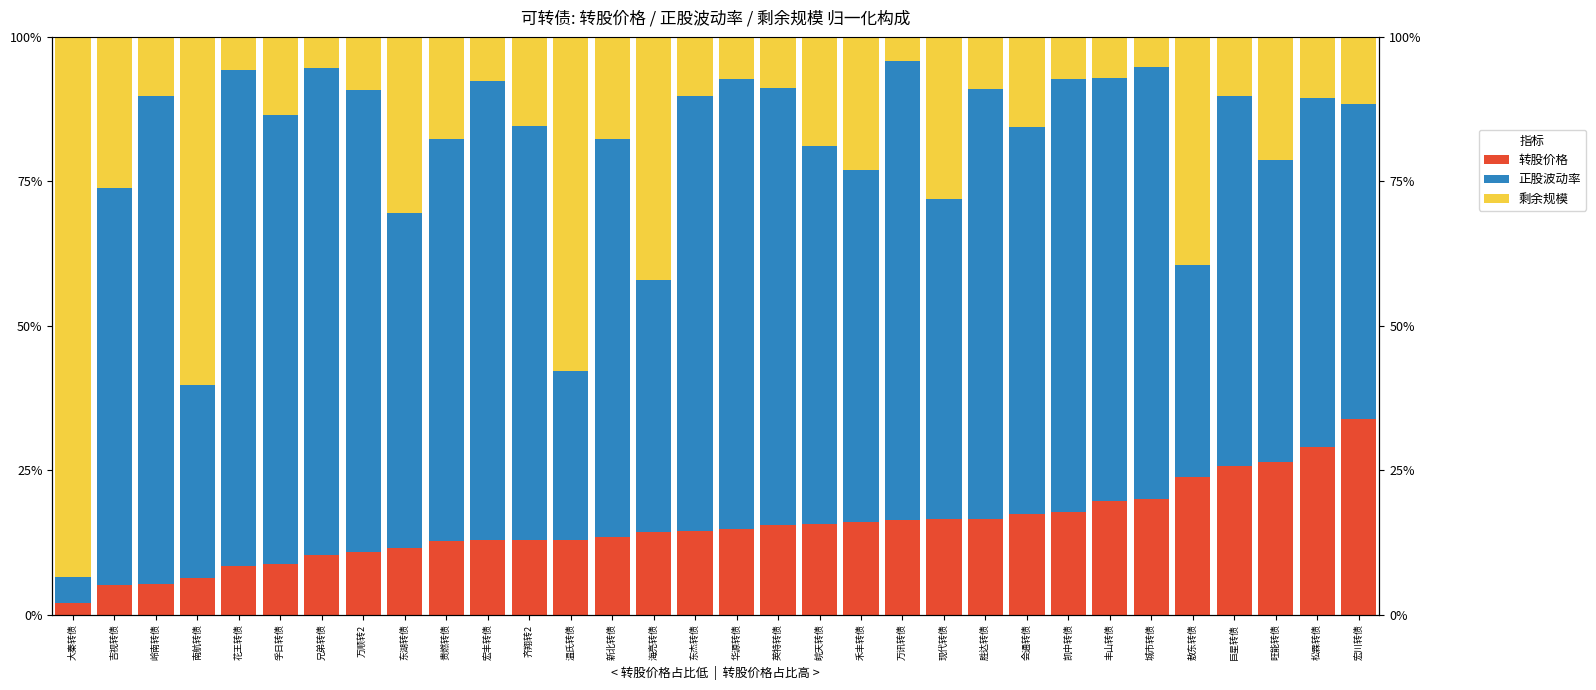

At which label is 正股波动率 closest to 45?

海亮转债